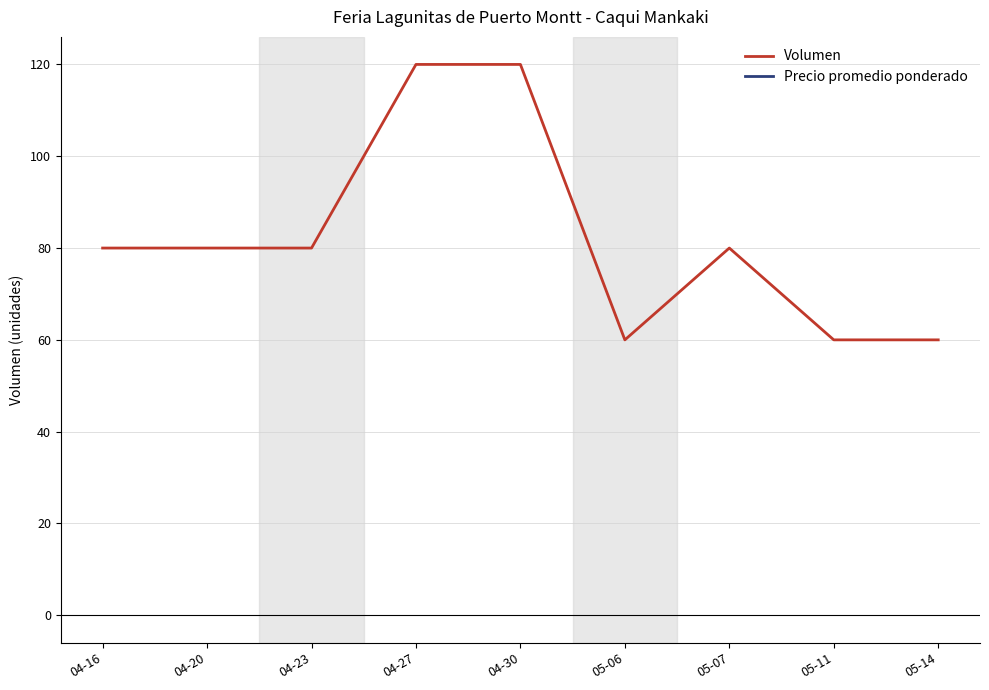

Which series has the widest spread of values?

Volumen